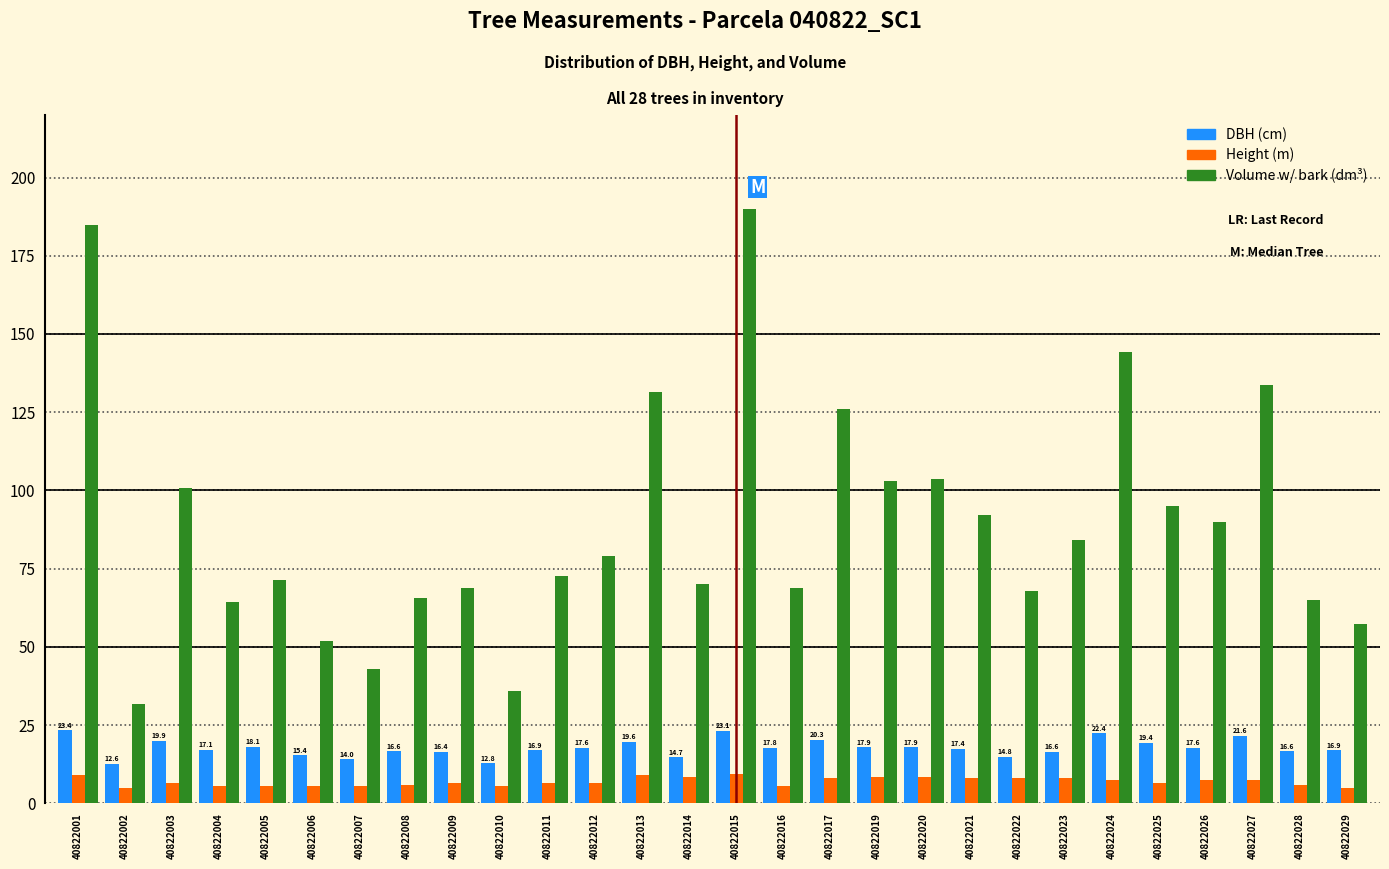

What value does the DBH (cm) series have at 40822021?

17.4